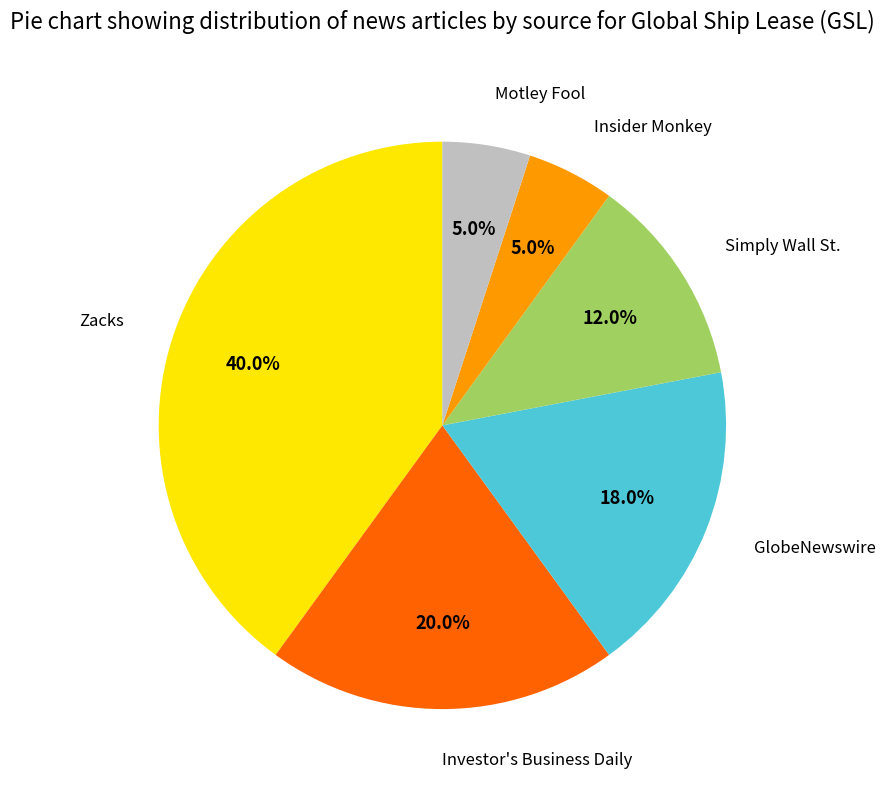

Does any single category account for the majority?

No